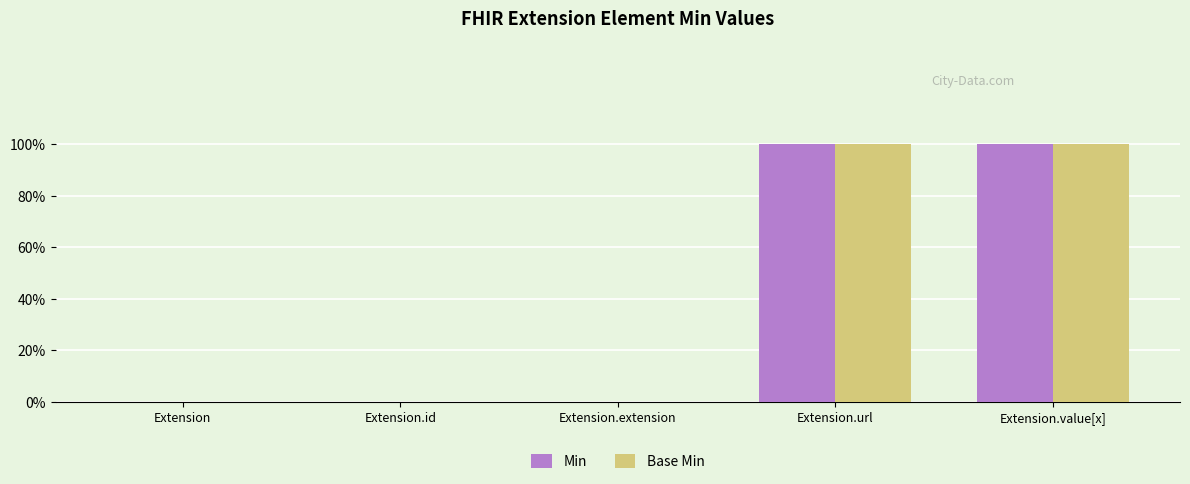

What are all the series names shown in the legend?

Min, Base Min